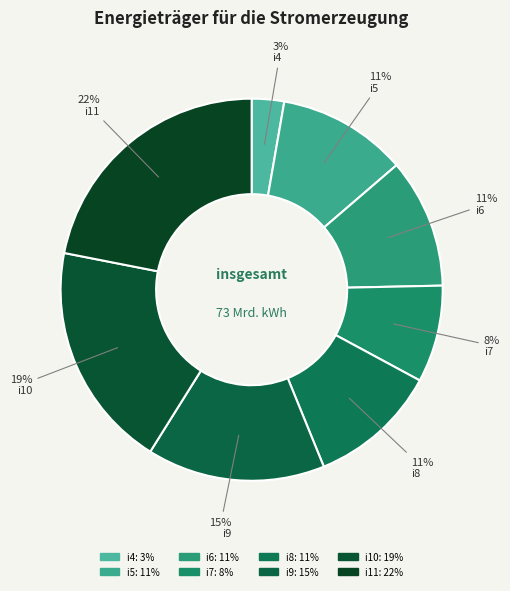

What is the smallest slice in the pie chart?

i4